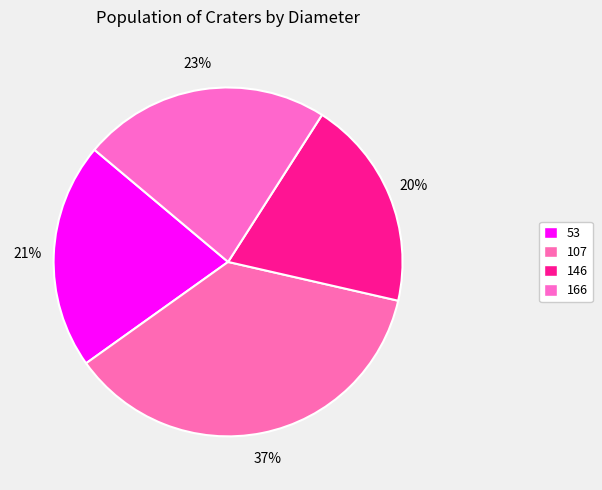

Is there any slice that represents more than half of the pie?

No